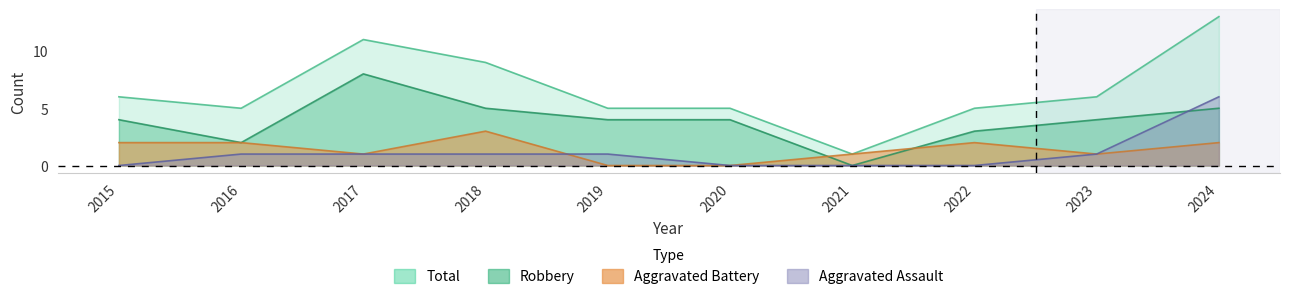

True or false: Aggravated Battery and Total cross at least once.

False